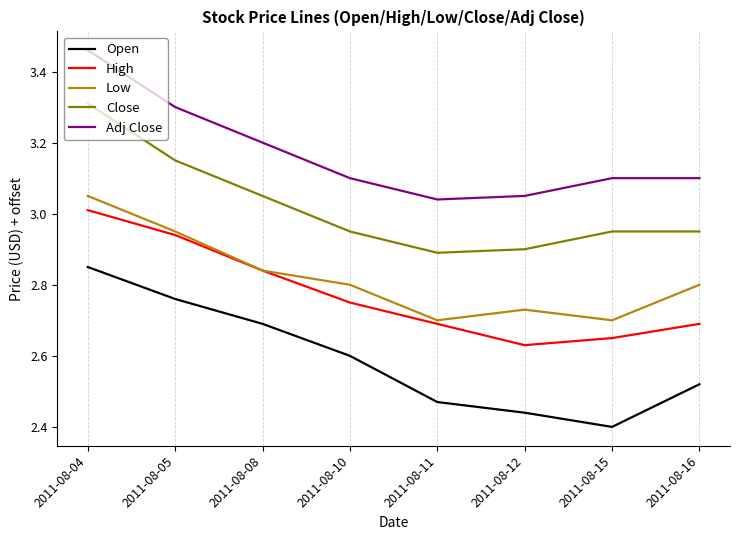

List the series in order of their peak value, lowest first.

Open, High, Low, Close, Adj Close